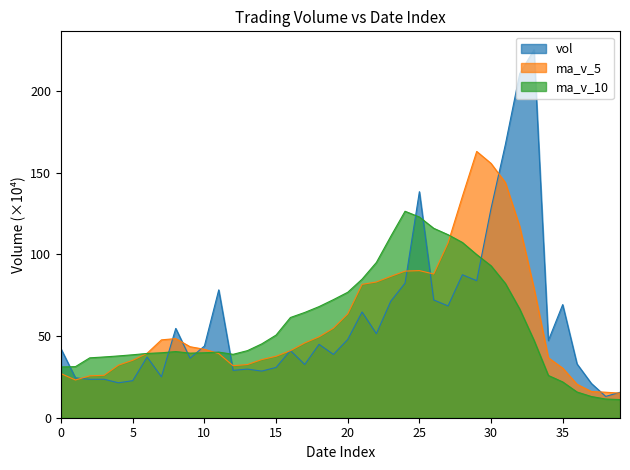

Which series has the largest range (max minus min)?

vol